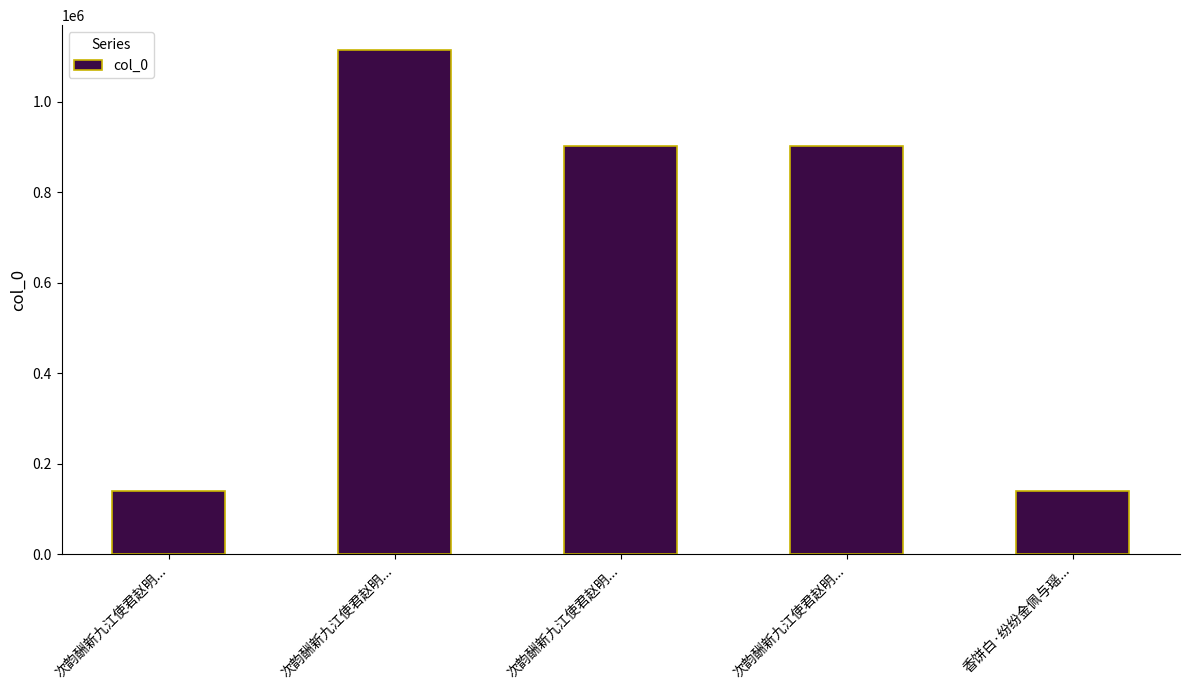

What is the ratio of the value at 香饼白·纷纷金佩与瑶... to the value at 次韵酬新九江使君赵明...?

1.0